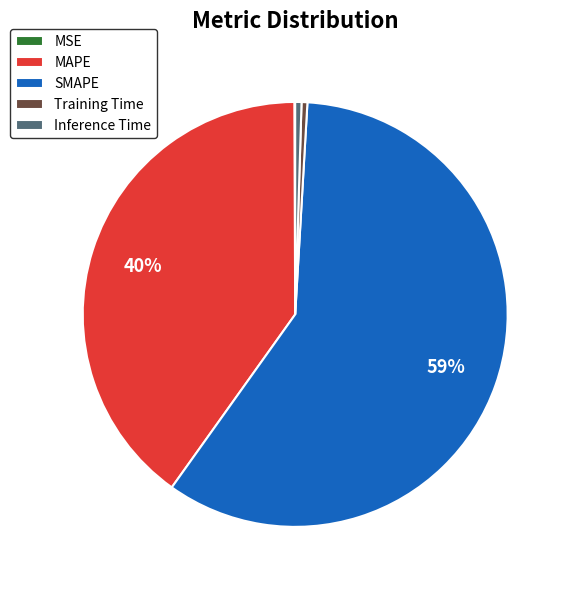

Is the sum of Inference Time and SMAPE greater than half?

Yes